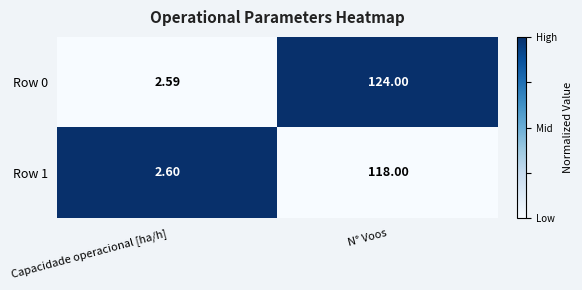

At which category is the sum across all series the highest?

N° Voos